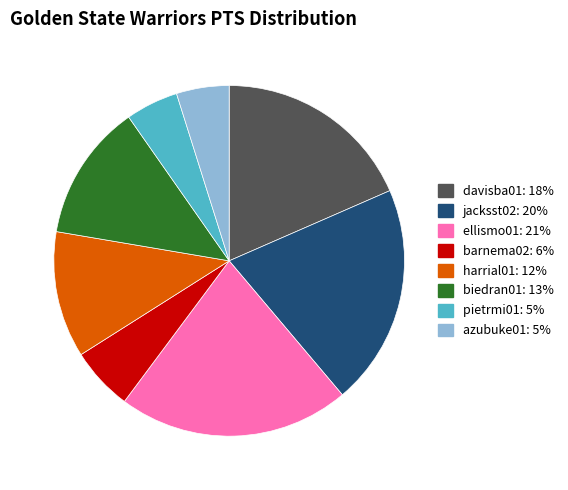

Which slice is the largest?

ellismo01